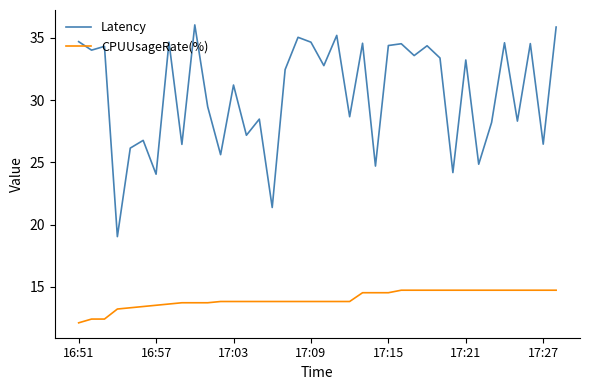

What is the smallest value displayed?

12.1